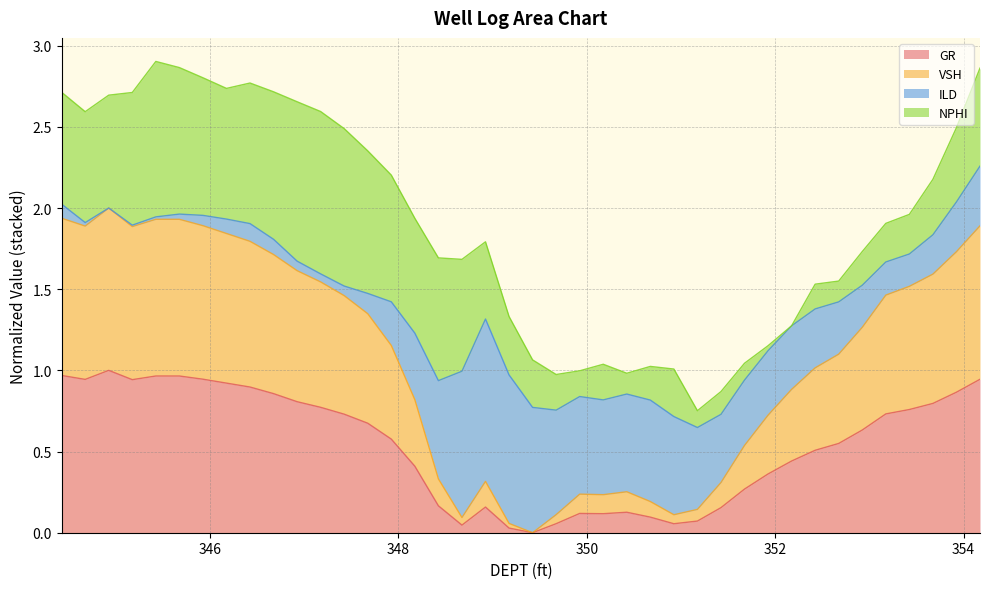

True or false: GR and VSH intersect in this chart.

False